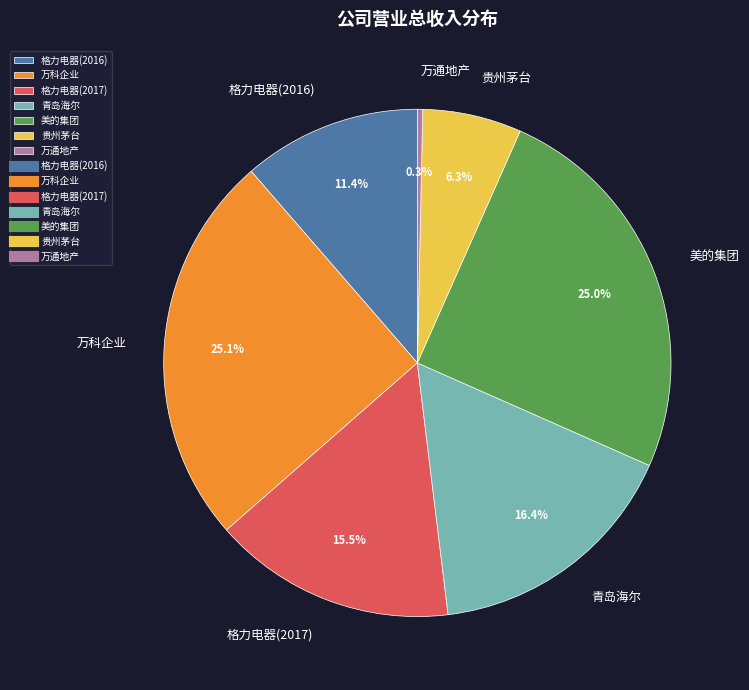

The 格力电器(2017) slice represents 30% of the pie. True or false?

False